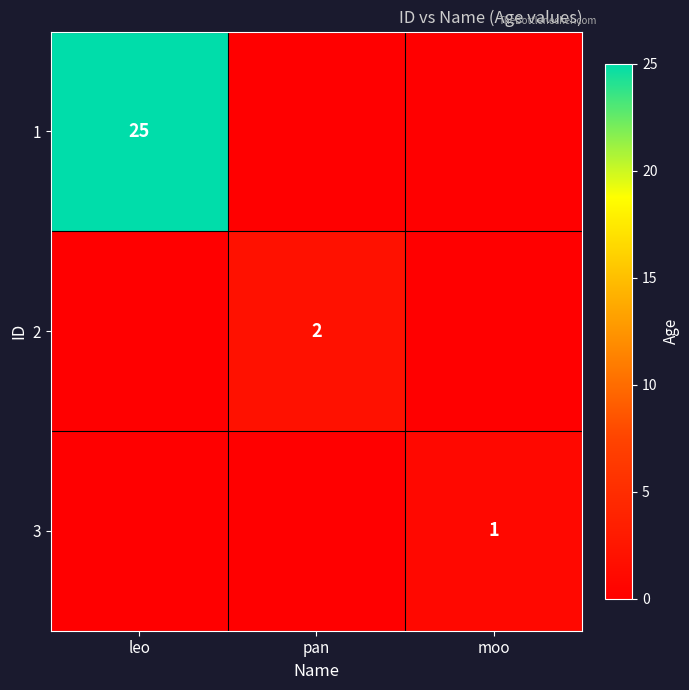

True or false: 1 has a value of 34 at leo.

False